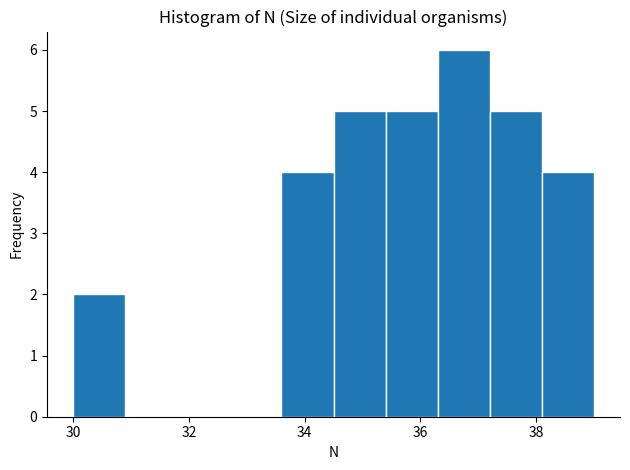

Which range on the x-axis has the tallest bar?

36.3 to 37.2